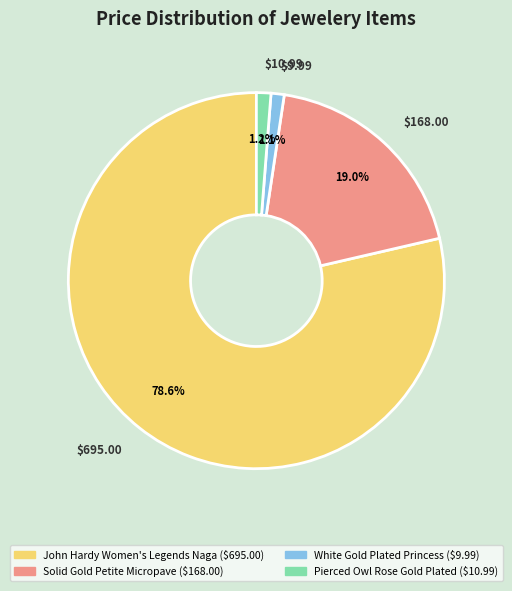

How many slices are in this pie chart?

4